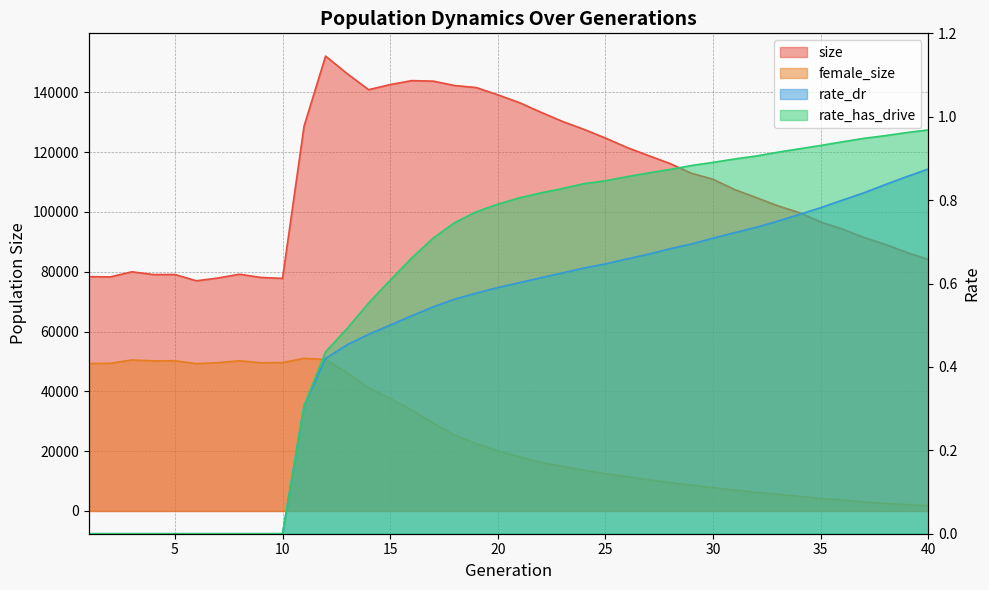

What is the sum of the female_size values at 18 and 37?

28410.0